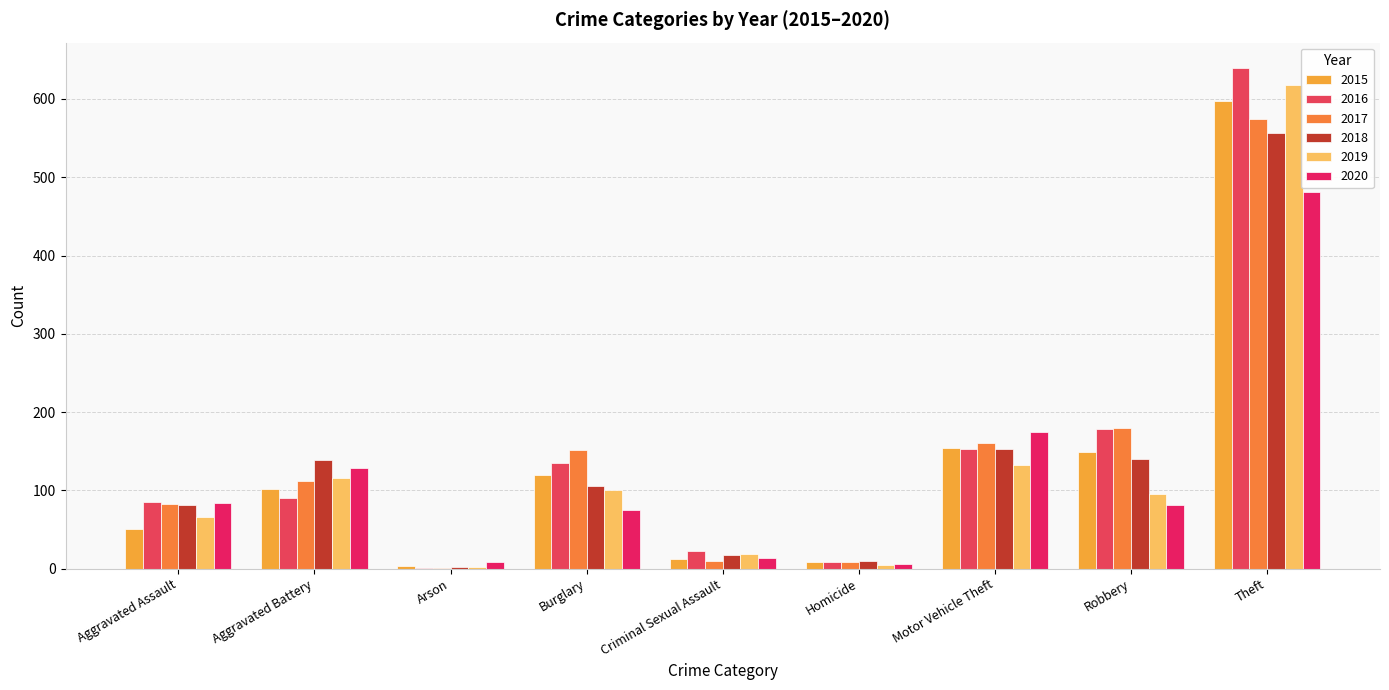

Does the chart contain stacked bars?

No